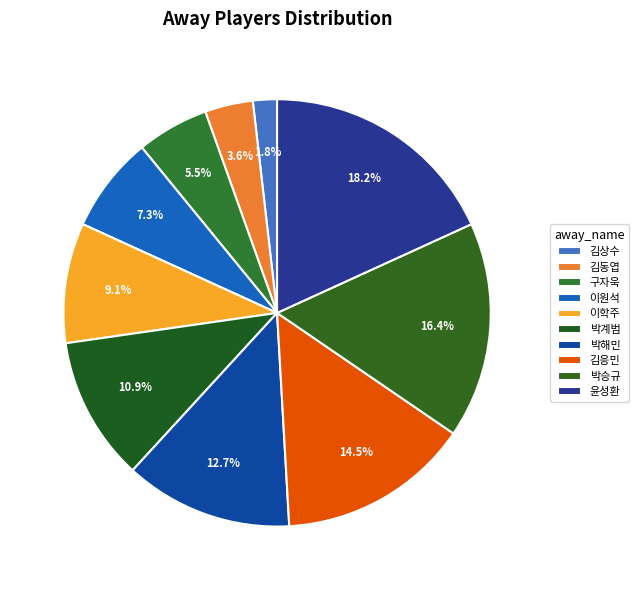

How many segments does this pie chart have?

10